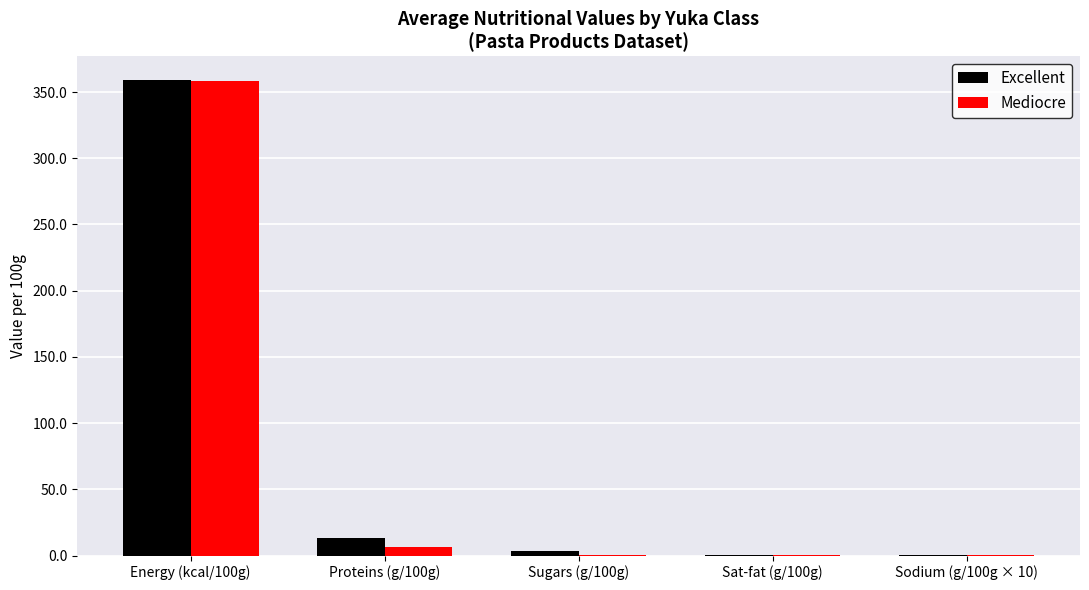

At which category is the sum across all series the highest?

Energy (kcal/100g)